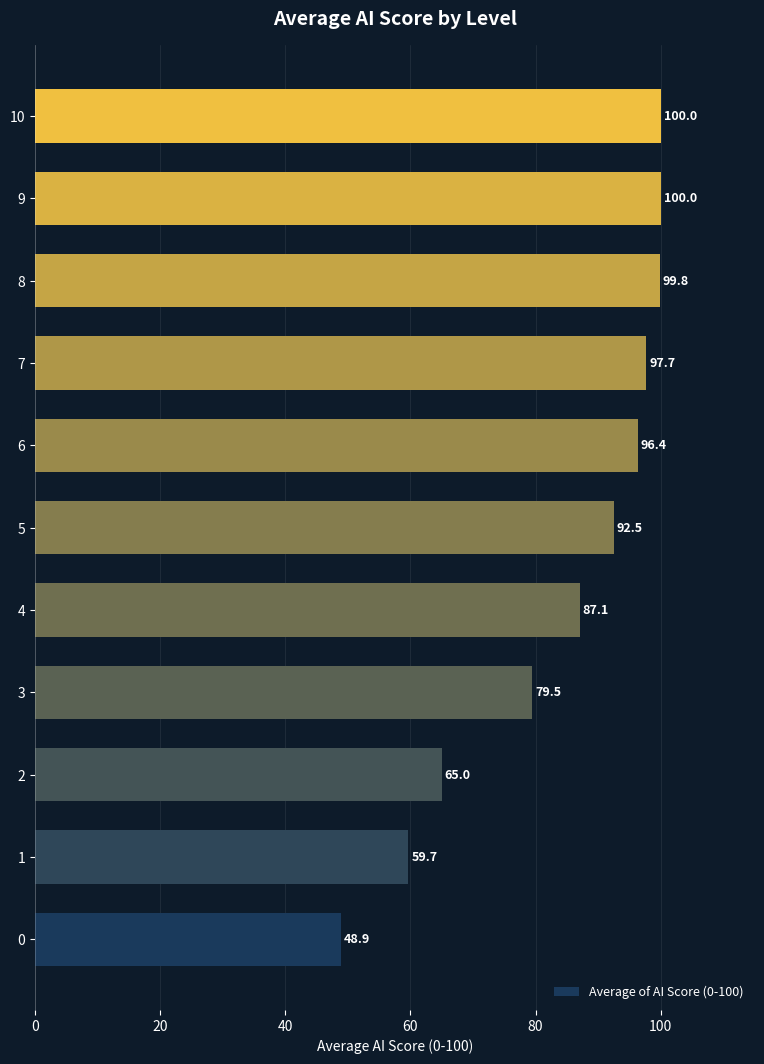

Is it true that the value at 8 is 99.8?

True